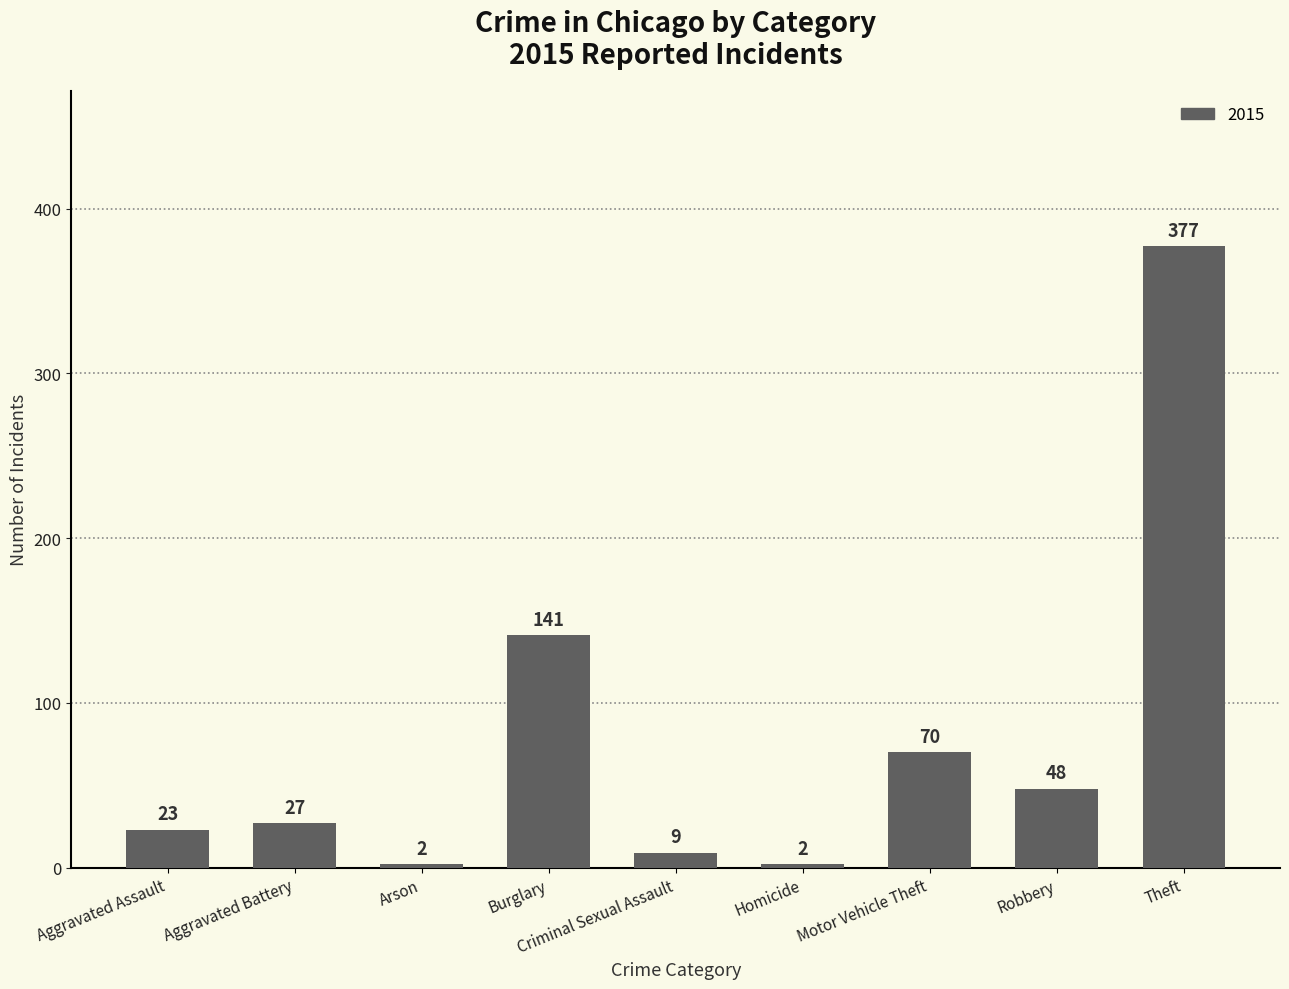

What is the difference between the values at Homicide and Motor Vehicle Theft?

68